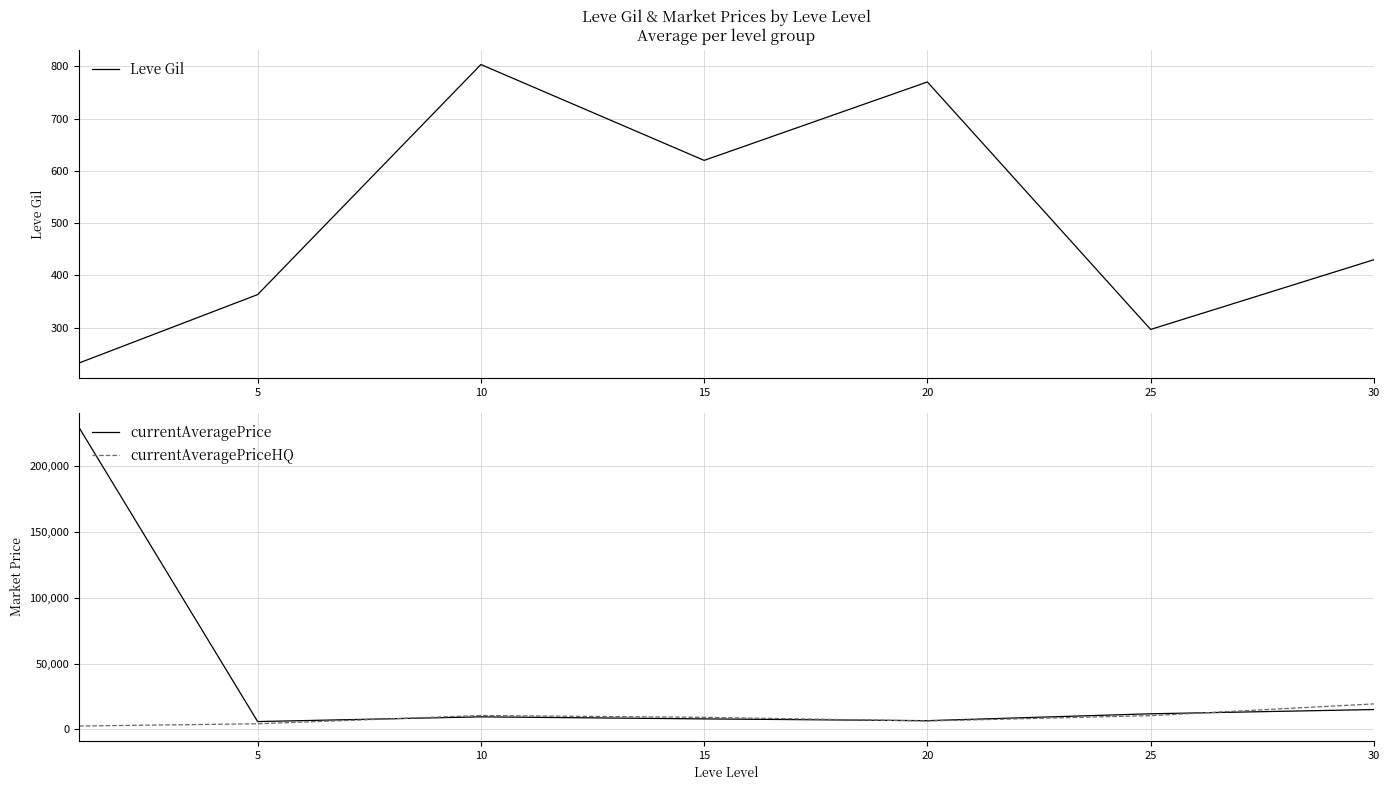

Which series has the largest total across all categories?

currentAveragePrice